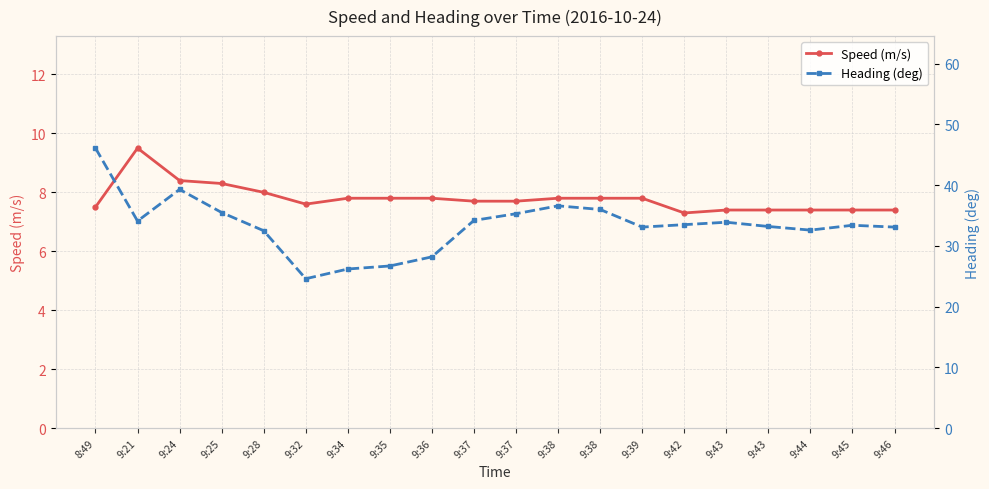

How many interior local peaks does the Heading (deg) series have?

4